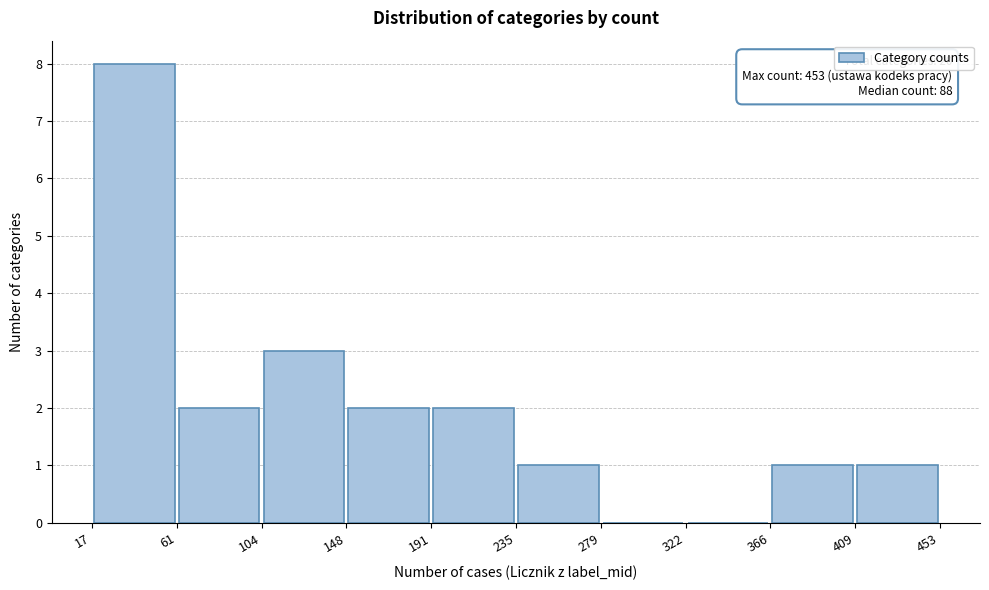

Over which range of the x-axis is the bar tallest?

17 to 61